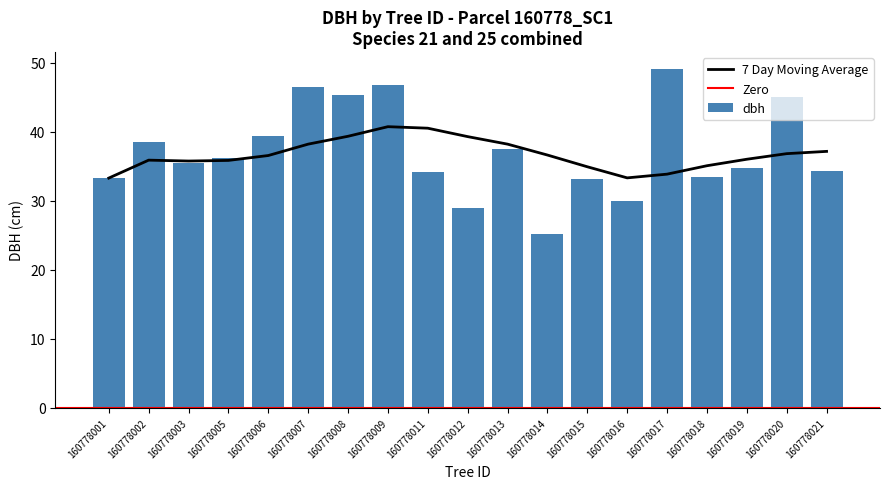

How many categories are shown in the chart?

19